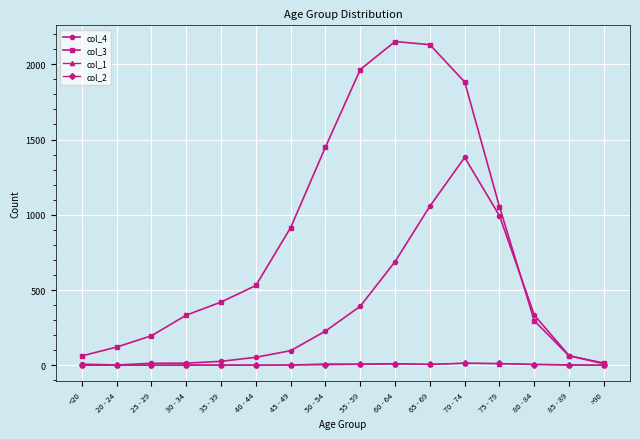

Is it true that col_2 equals 1 at 40 - 44?

True